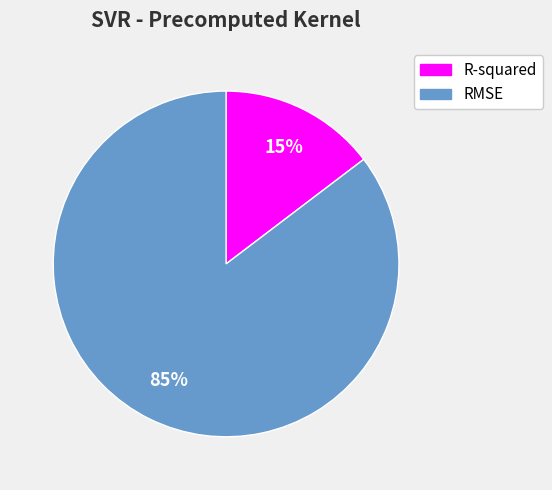

Which has a higher value, R-squared or RMSE?

RMSE